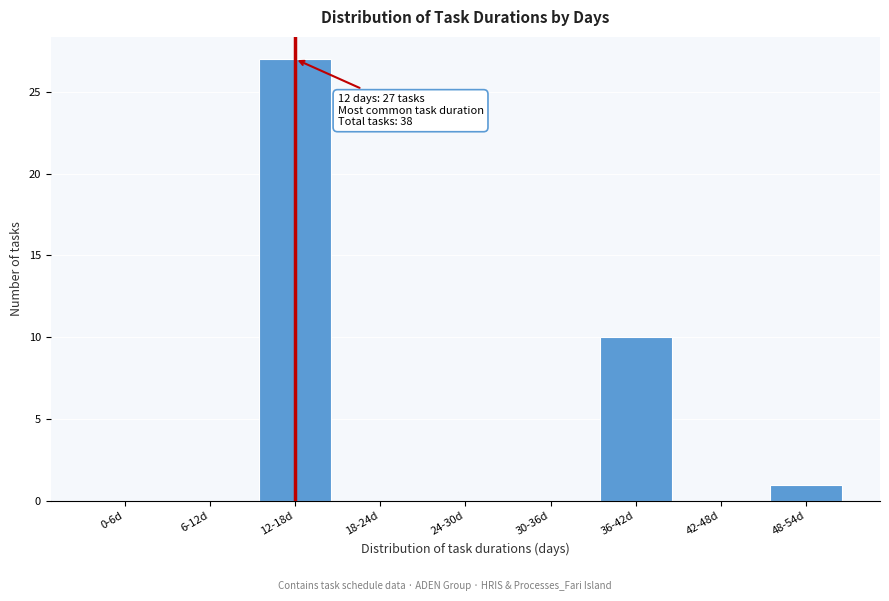

Reading right to left, transcribe all the data shown in this chart.

48-54d=1	42-48d=0	36-42d=10	30-36d=0	24-30d=0	18-24d=0	12-18d=27	6-12d=0	0-6d=0